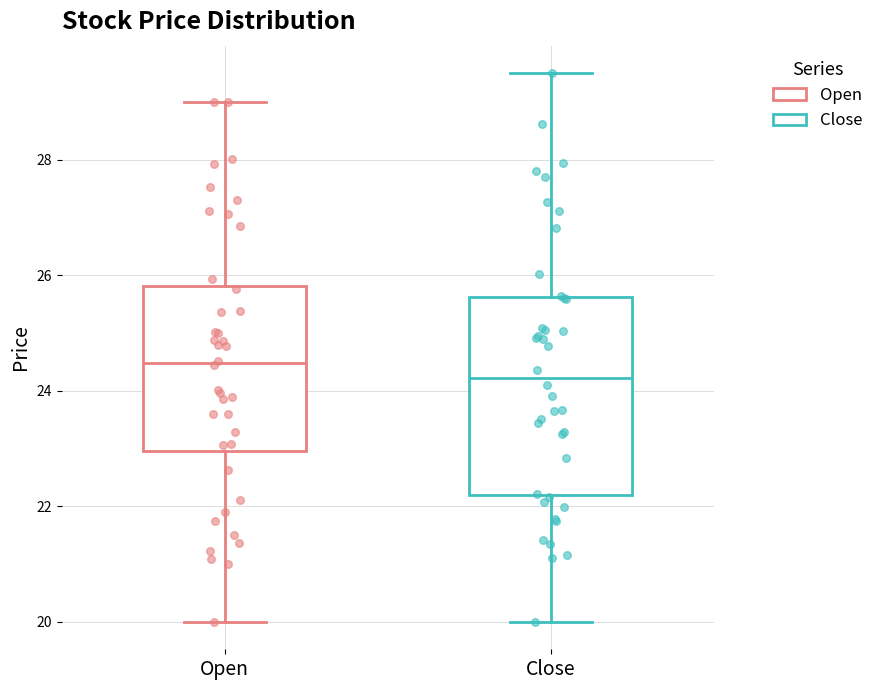

Which box's median line is the highest?

Open